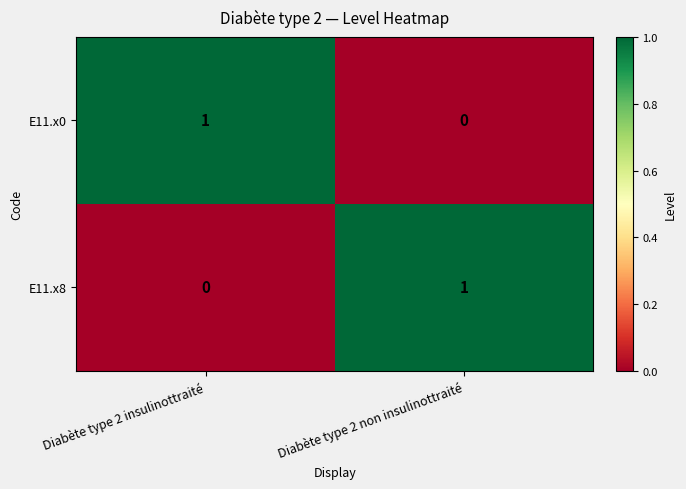

Is the value of E11.x0 at Diabète type 2 non insulinottraité greater than the value of E11.x8 at Diabète type 2 non insulinottraité?

No